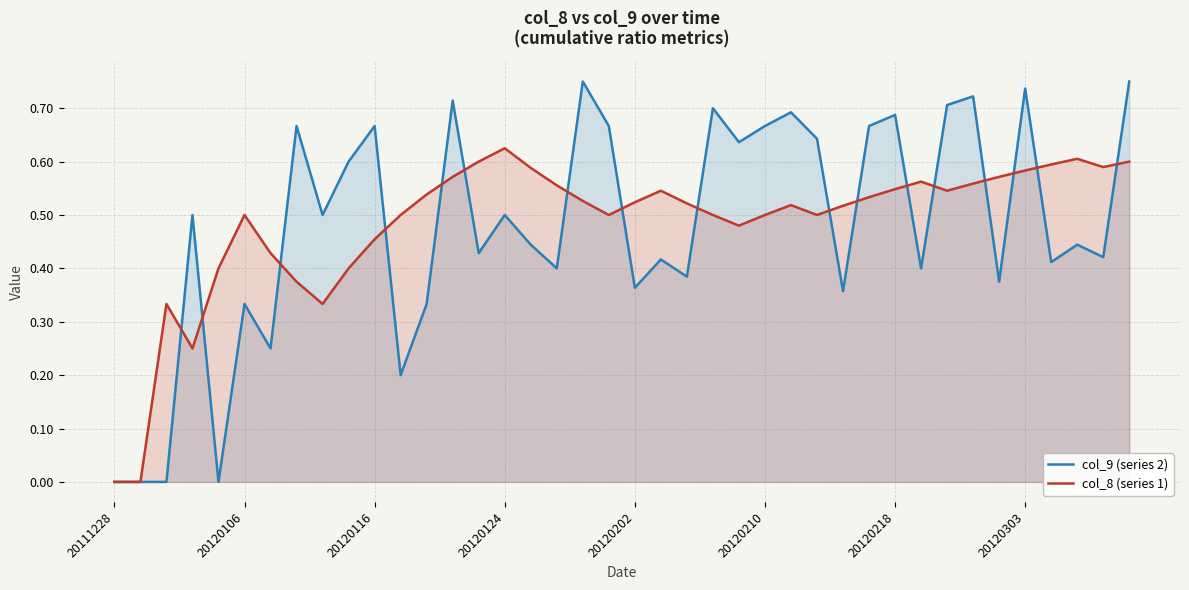

How many positive values does the col_8 (series 1) series have?

38